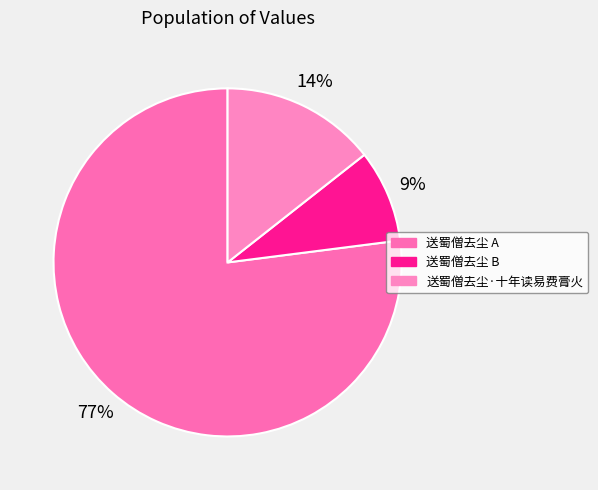

Does any single category account for the majority?

Yes